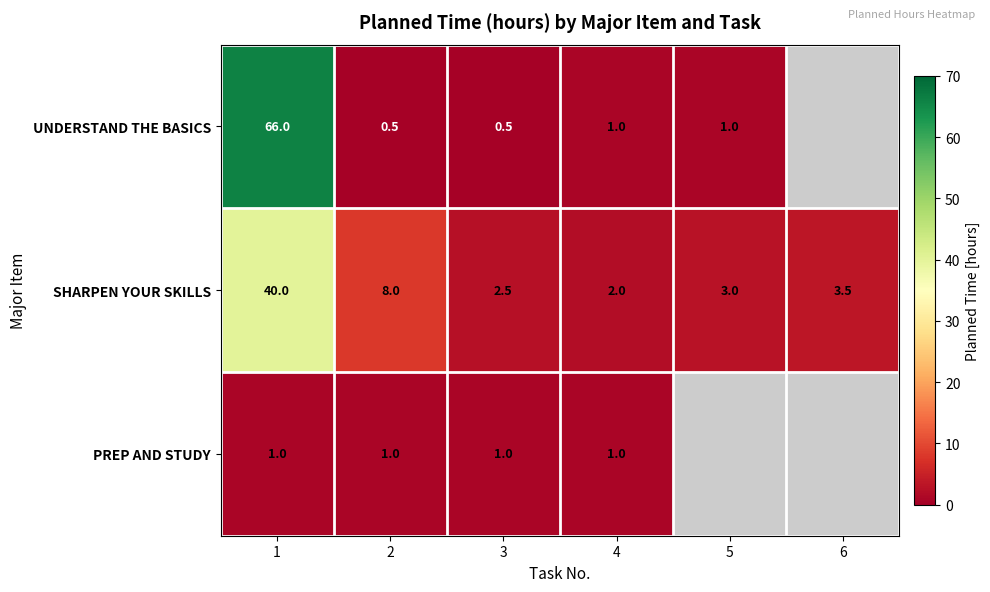

What is the sum of the SHARPEN YOUR SKILLS values at 1 and 2?

48.0